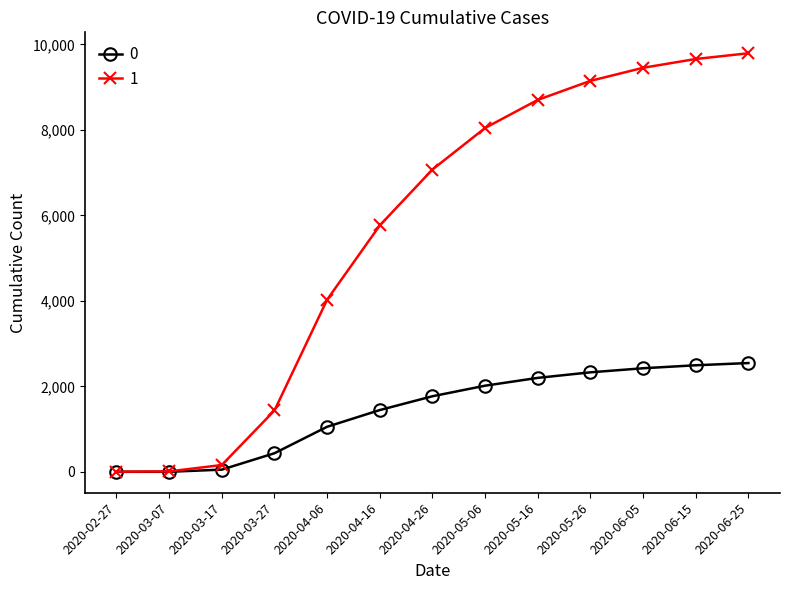

What is the label of the 1st point from the left?

2020-02-27